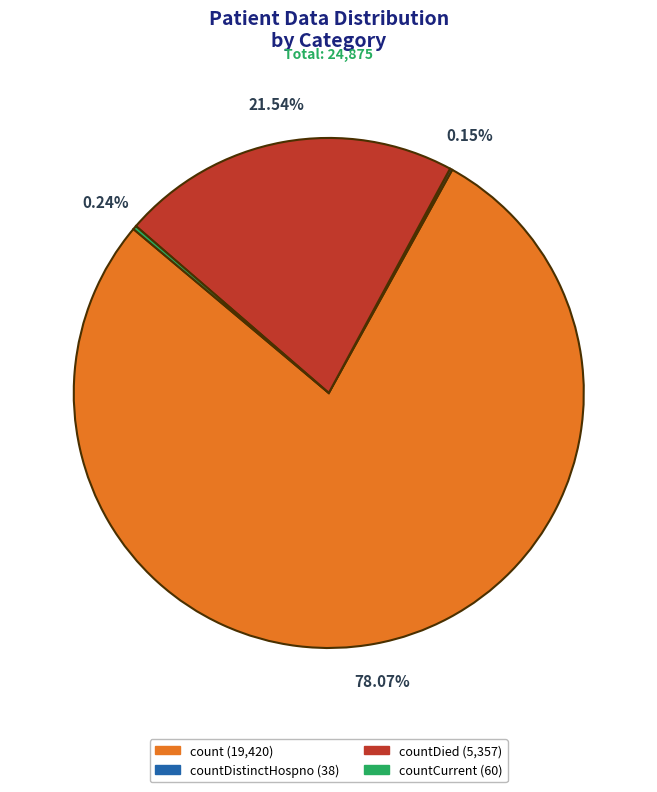

Do countDied (5,357) and count (19,420) together represent more than half of the pie?

Yes